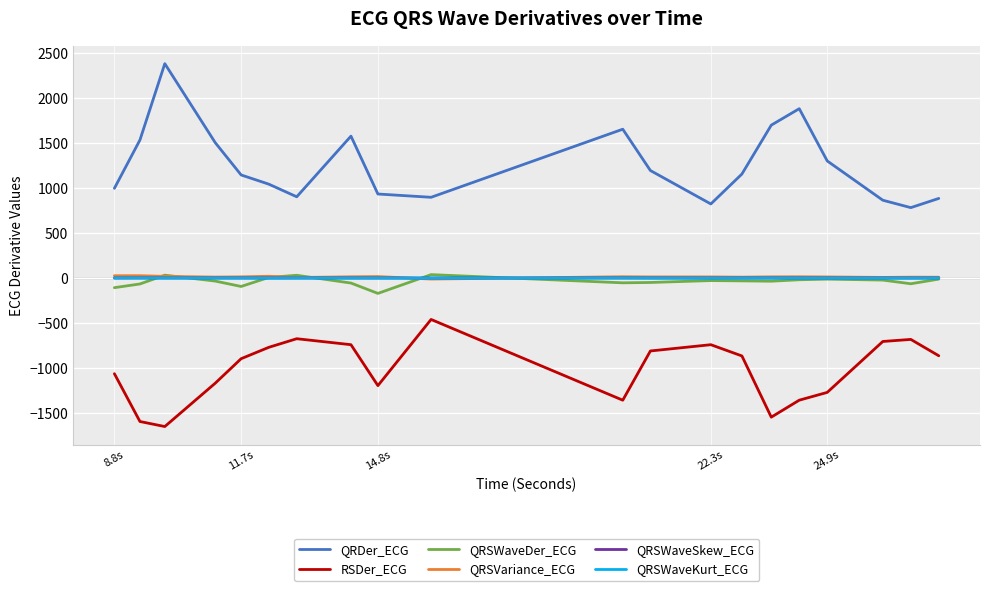

Which series has the widest spread of values?

QRDer_ECG